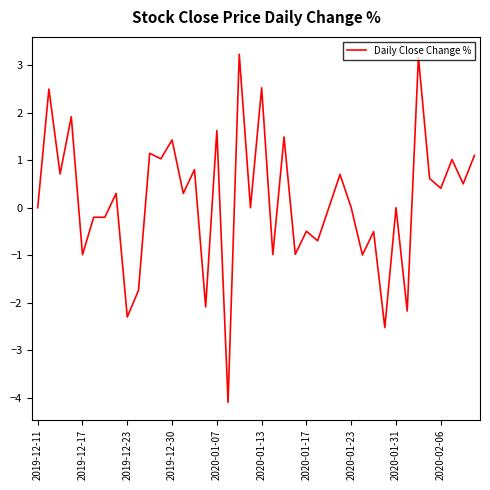

What is the greatest value displayed?

3.2